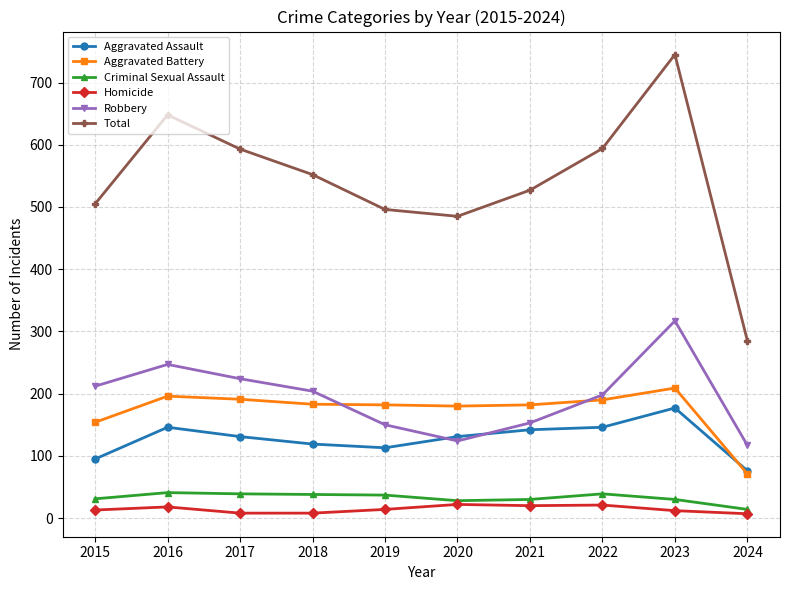

How many lines are shown in the chart?

6